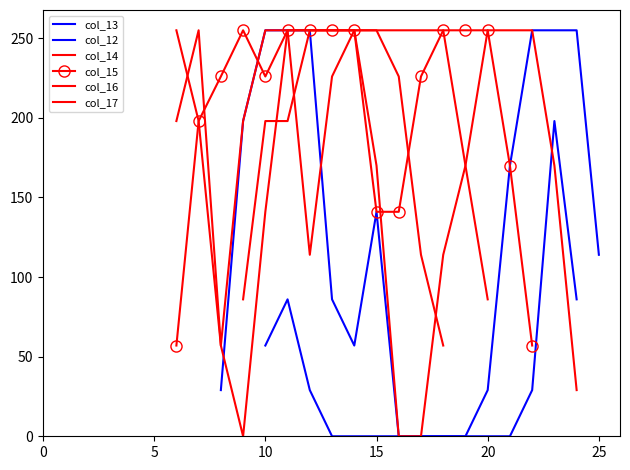

Is it true that col_15 equals 226 at 17?

True